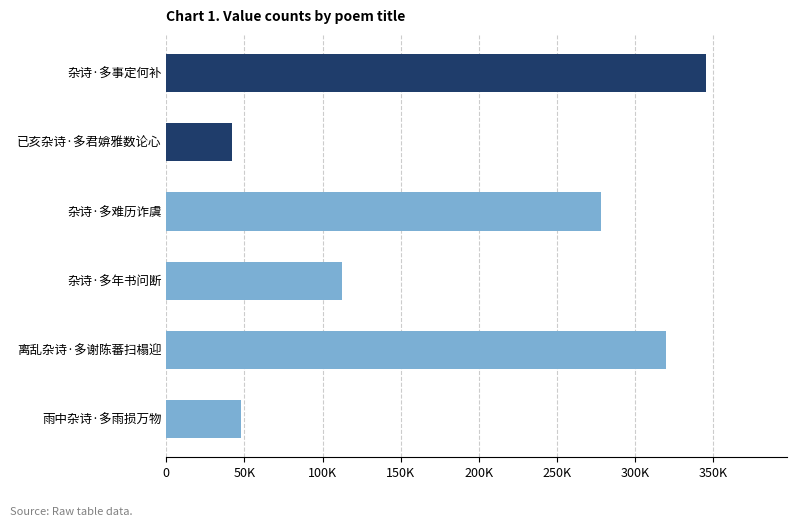

Does the chart contain stacked bars?

No